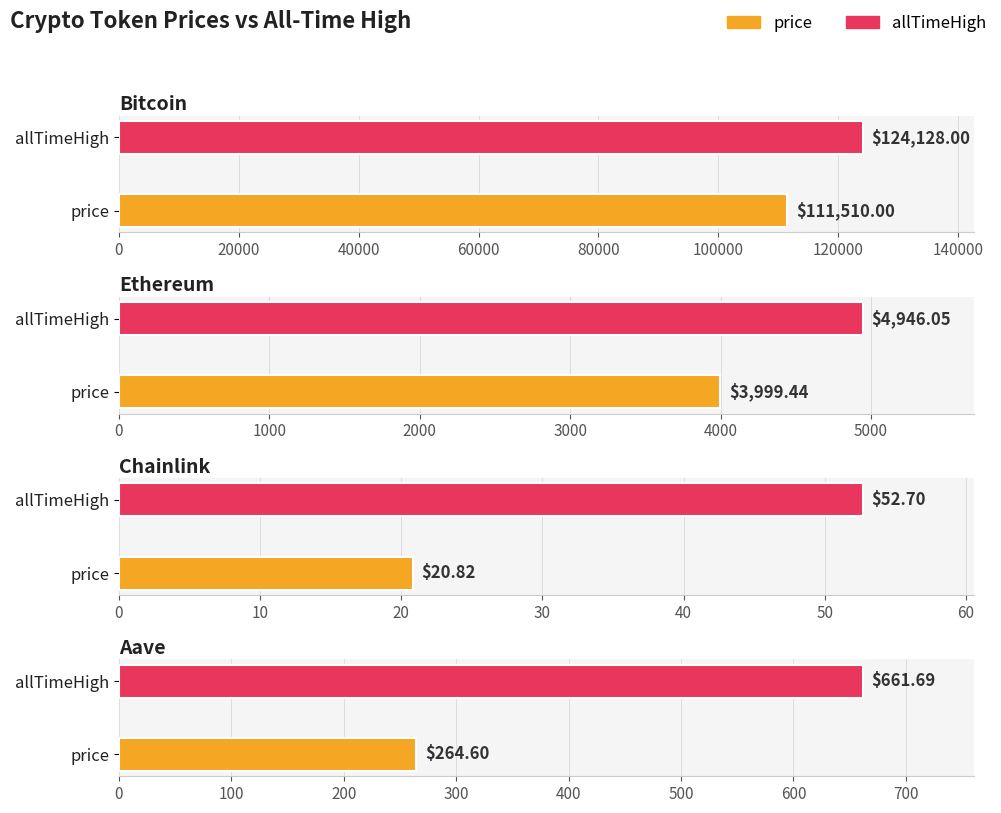

Which series has the largest range (max minus min)?

allTimeHigh